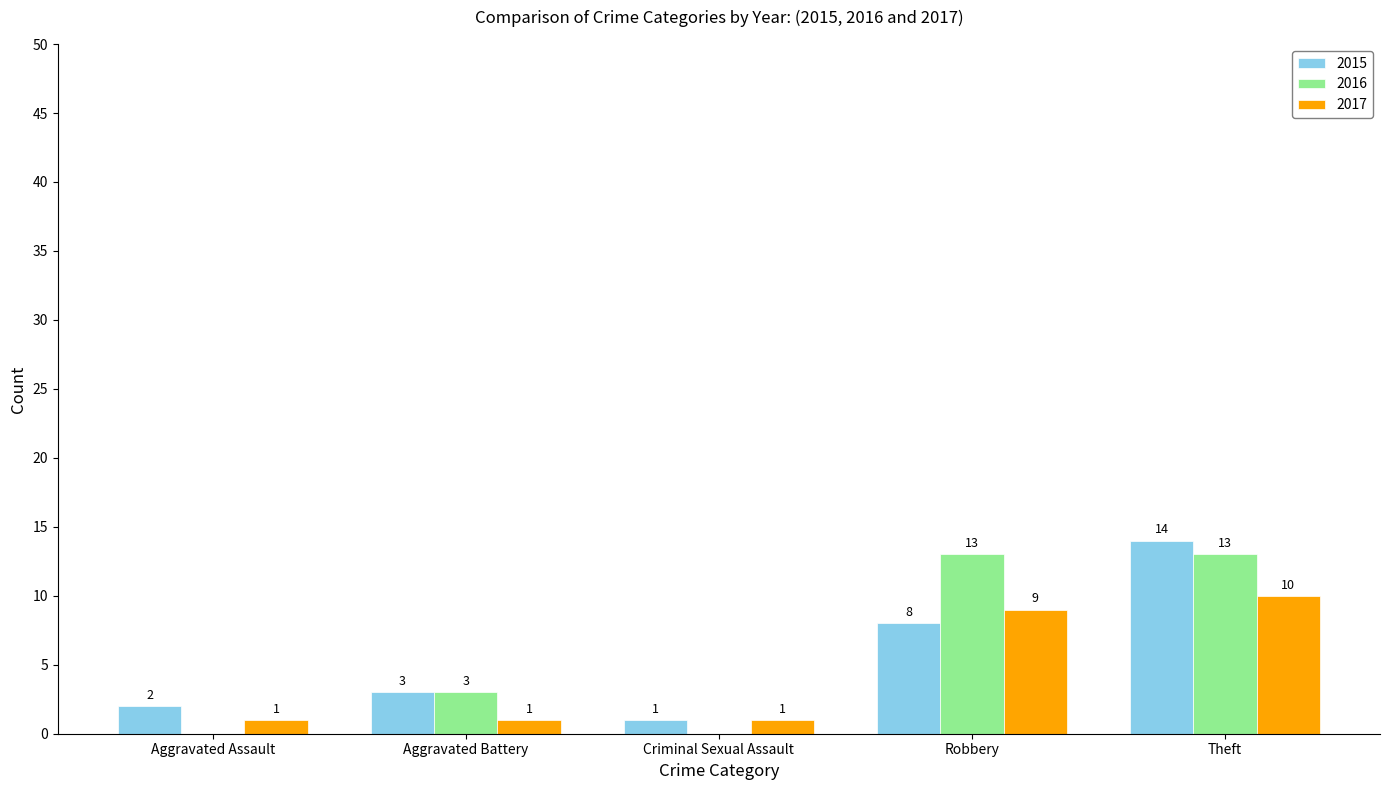

What are all the series names shown in the legend?

2015, 2016, 2017